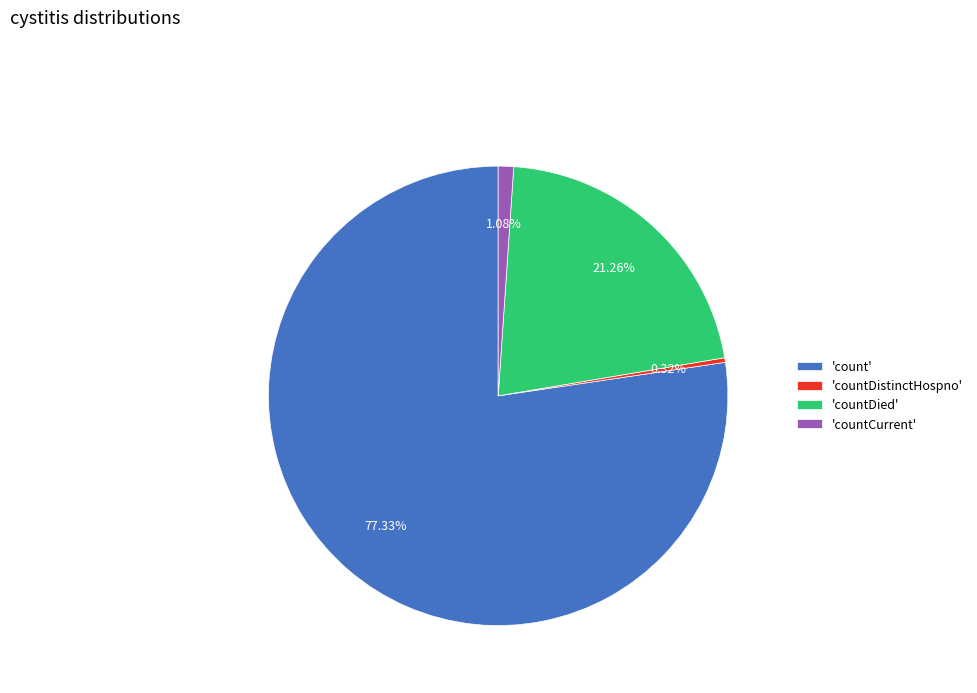

Rank the categories by value from highest to lowest.

'count', 'countDied', 'countCurrent', 'countDistinctHospno'